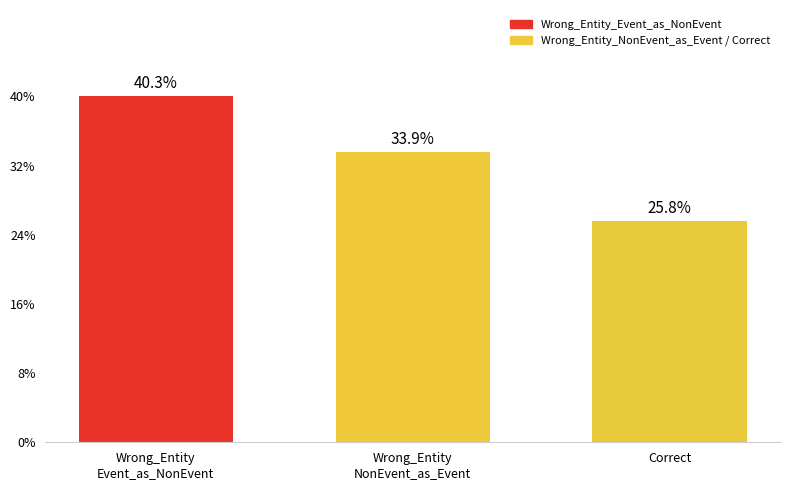

Count the number of categories in the chart.

3